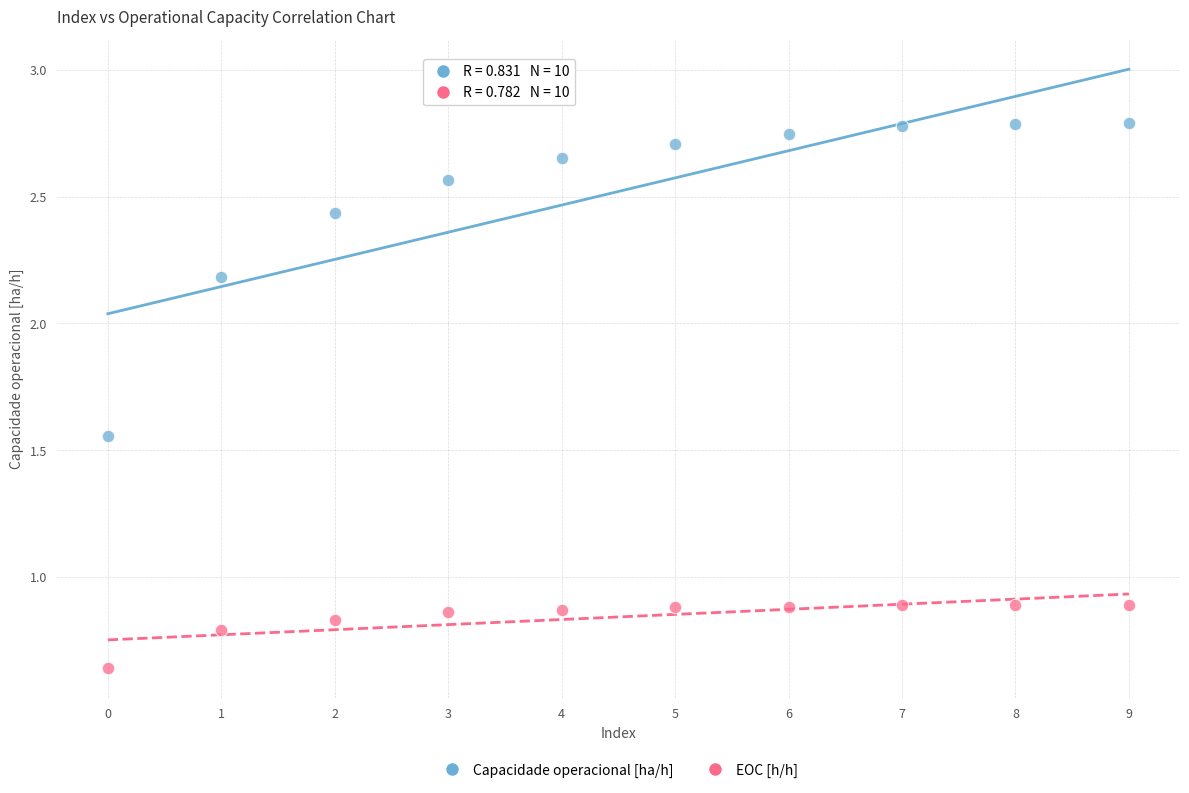

In the Capacidade operacional [ha/h] series, what Y value is closest to 2?

2.2